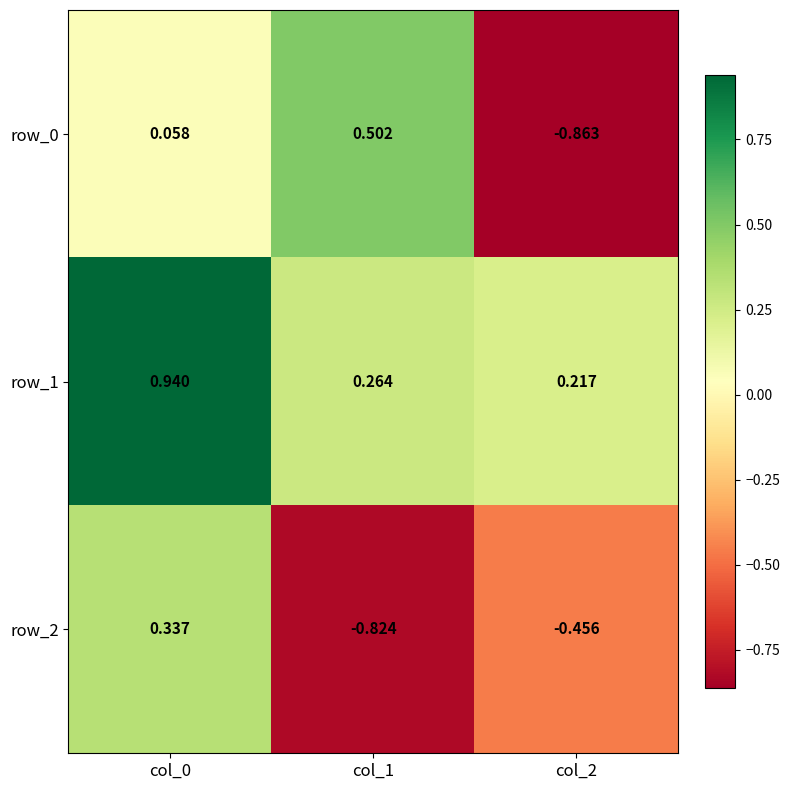

What is the difference between the maximum and second lowest values in the row_0 series?

0.4